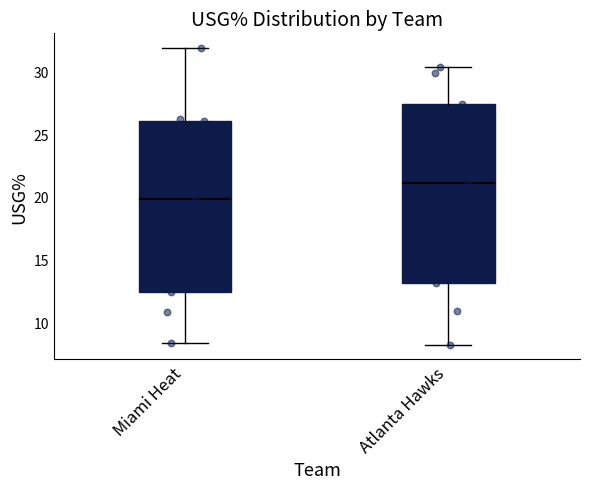

Reading left to right, transcribe this box plot: for each box, give where its median line is, the range the box spans, and where its two whiskers end, as read against the y-axis. The values are not printed on the chart, so give them approximately, as read against the axis.

Miami Heat: median 20.0, box 12.5 to 26.0, whiskers 8.5 to 32.0
Atlanta Hawks: median 21.0, box 13.0 to 27.5, whiskers 8.0 to 30.5